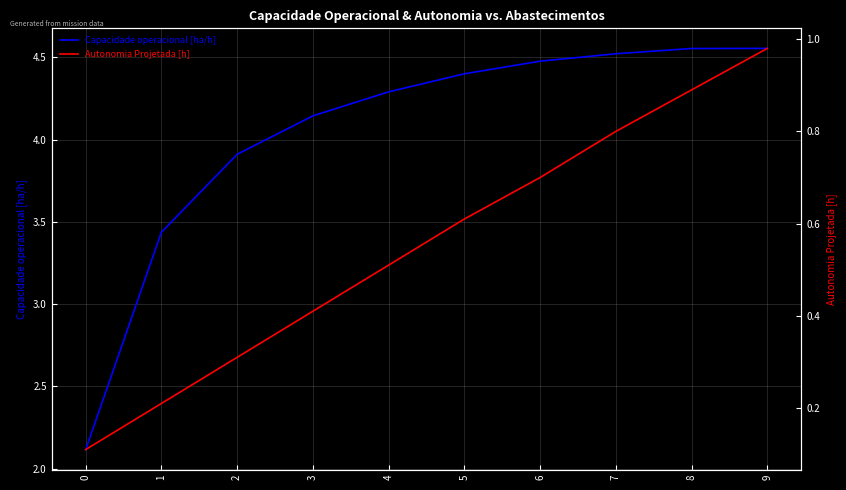

Reading right to left, transcribe all the data shown in this chart.

Capacidade operacional [ha/h]: 4.6	4.6	4.5	4.5	4.4	4.3	4.1	3.9	3.4	2.1
Autonomia Projetada [h]: 1.0	0.9	0.8	0.7	0.6	0.5	0.4	0.3	0.2	0.1